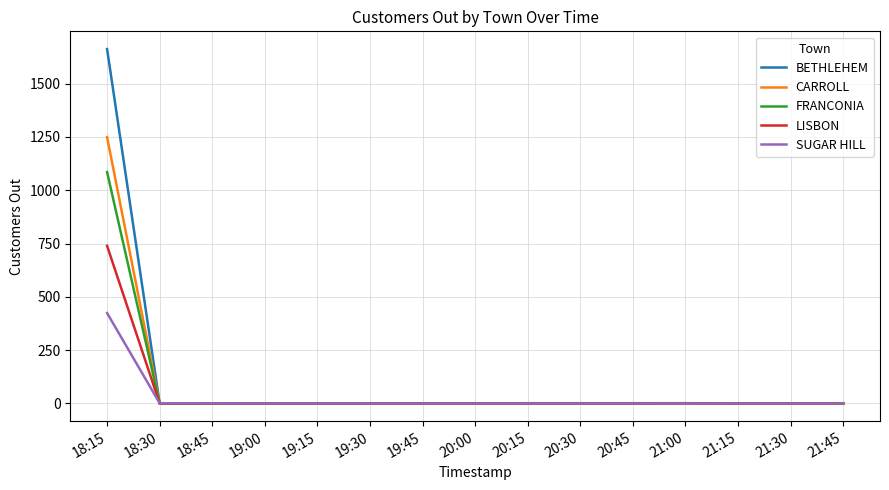

Between 18:15 and 21:30, which series saw the biggest shift?

BETHLEHEM